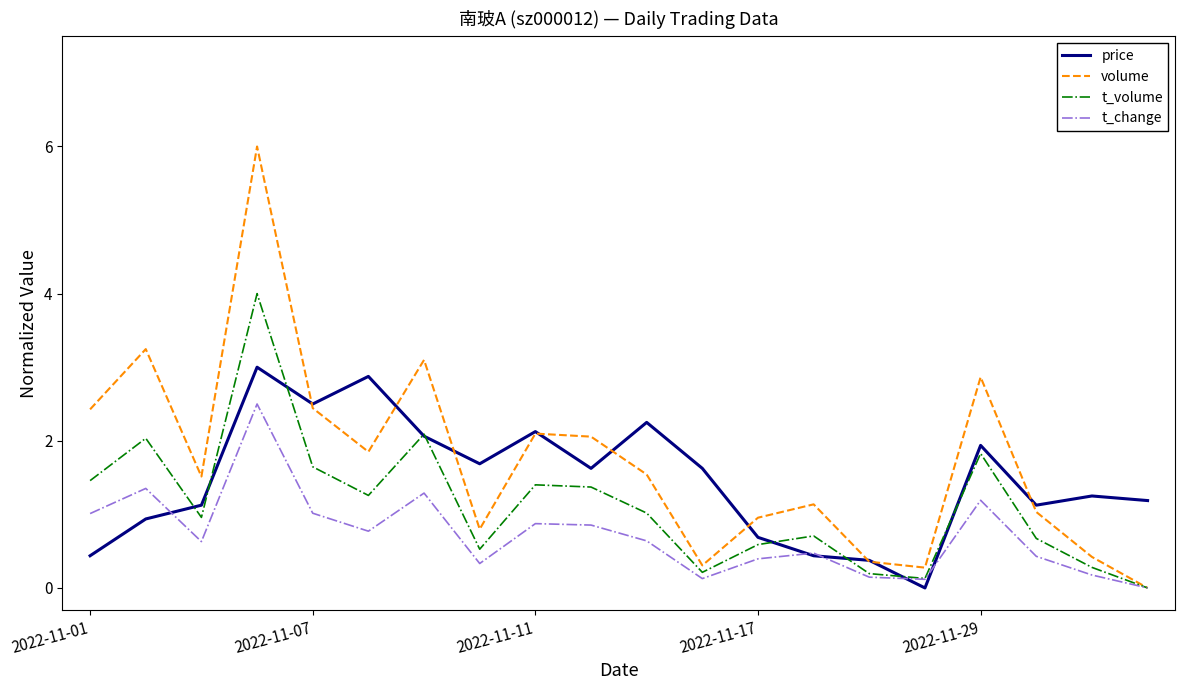

List the series in order of their overall mean, lowest first.

t_change, t_volume, price, volume